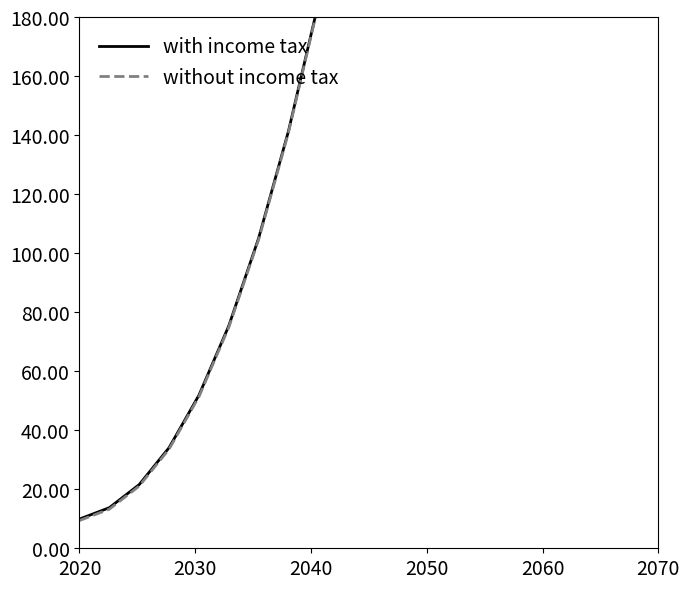

True or false: with income tax has a value of 36.4 at 7.

False